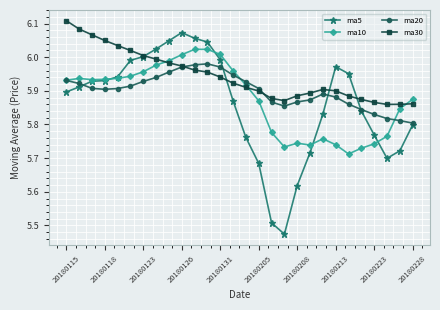

Which series has the widest spread of values?

ma5